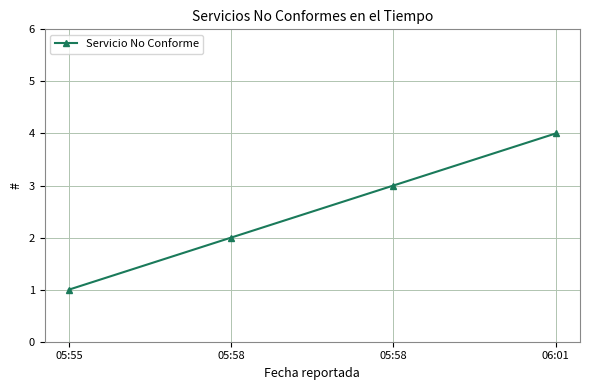

Is this an area chart (filled region under the line)?

No